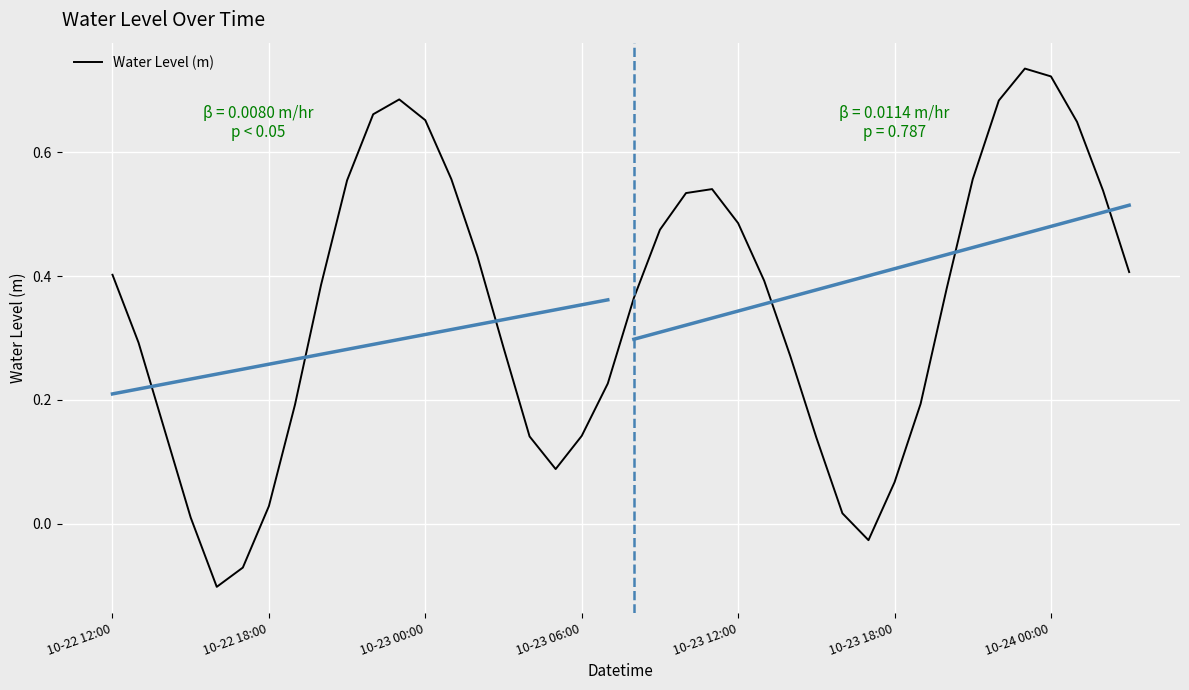

Which category has the highest value across all series?

35